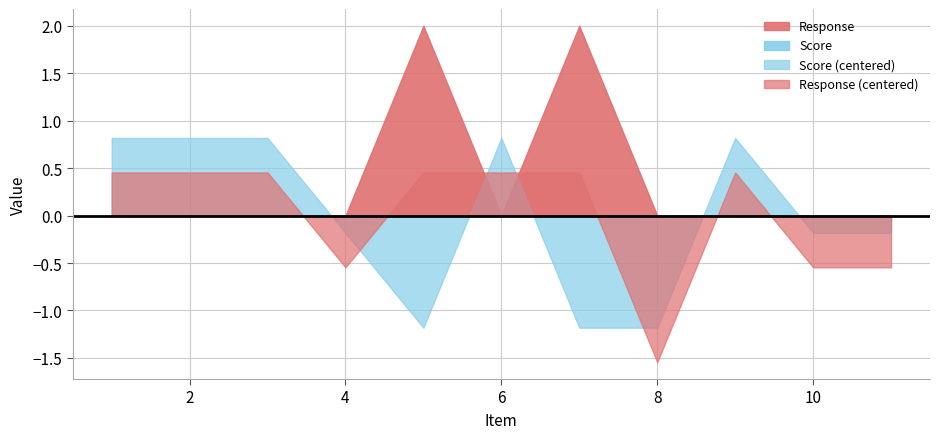

Count the number of categories in the chart.

11